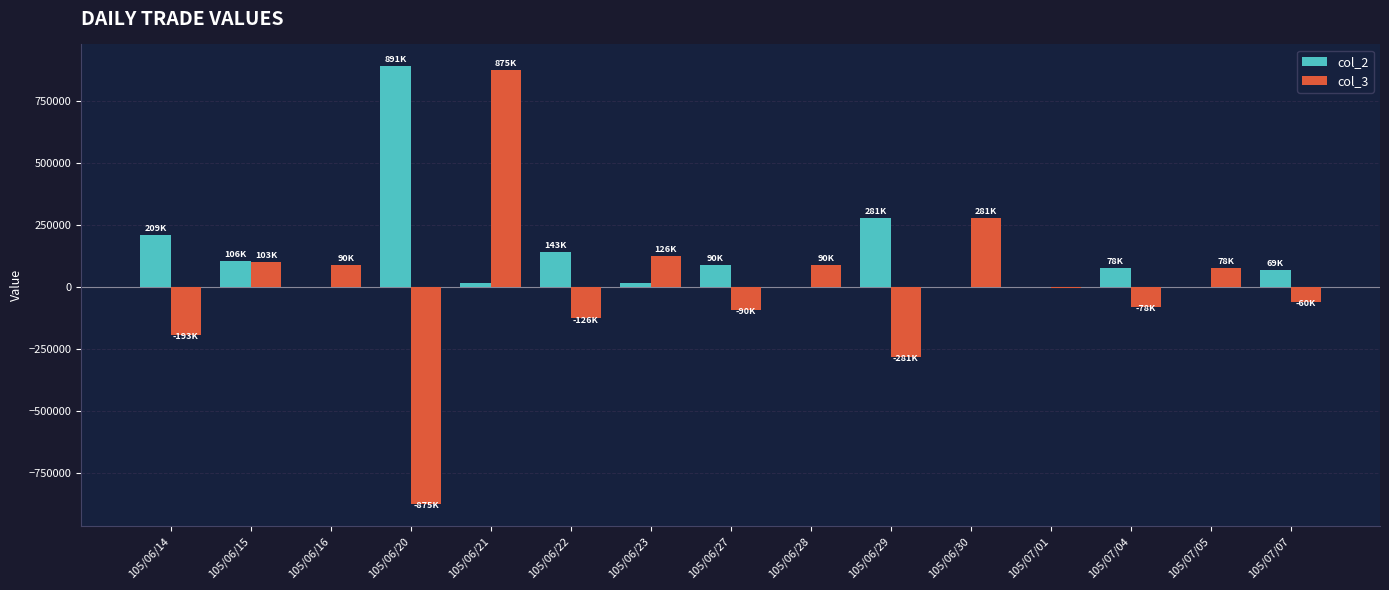

Which series has the largest total across all categories?

col_2